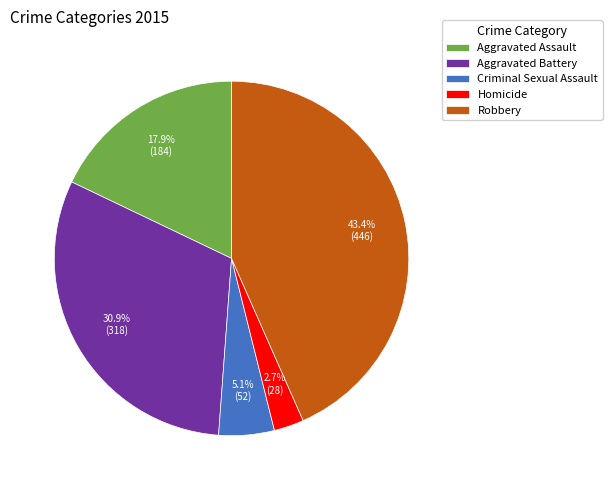

Is there a majority slice in this chart?

No